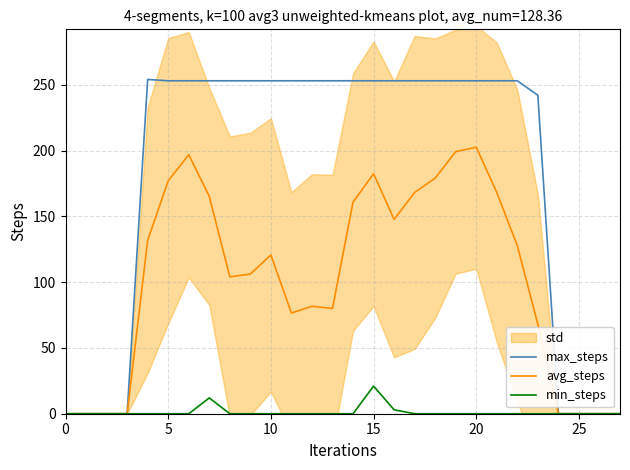

True or false: avg_steps and max_steps cross at least once.

False